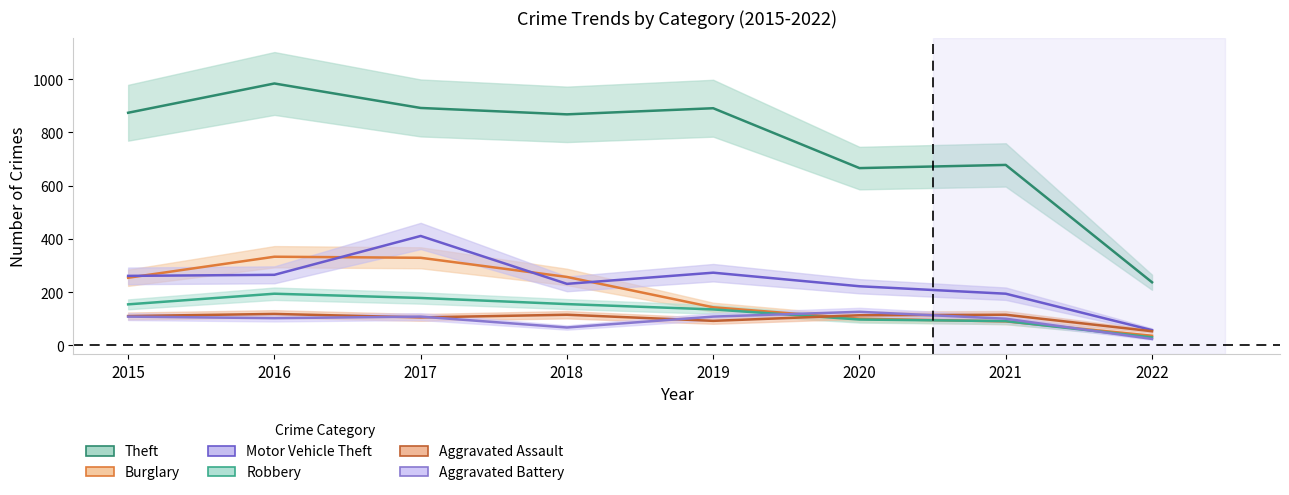

The Aggravated Battery series shows 152 at 2017. True or false?

False